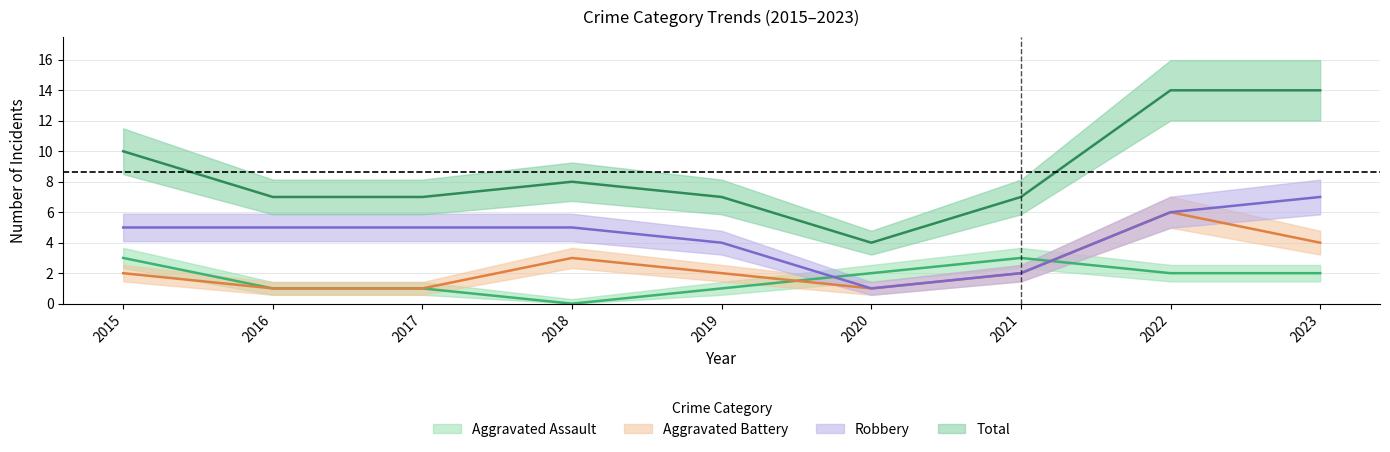

Where is Total nearest to the value 9?

2015